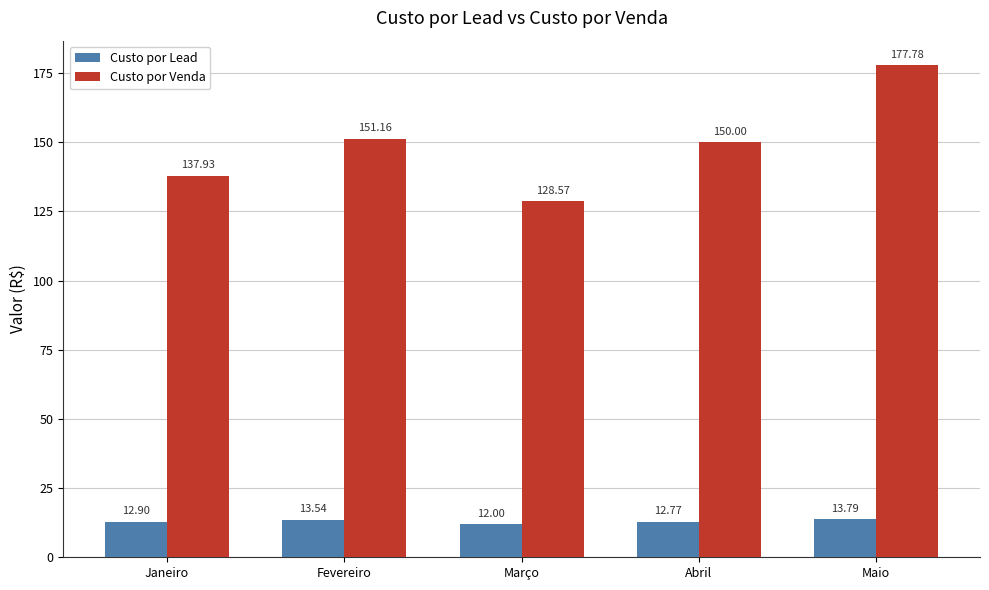

Which series has the largest total across all categories?

Custo por Venda